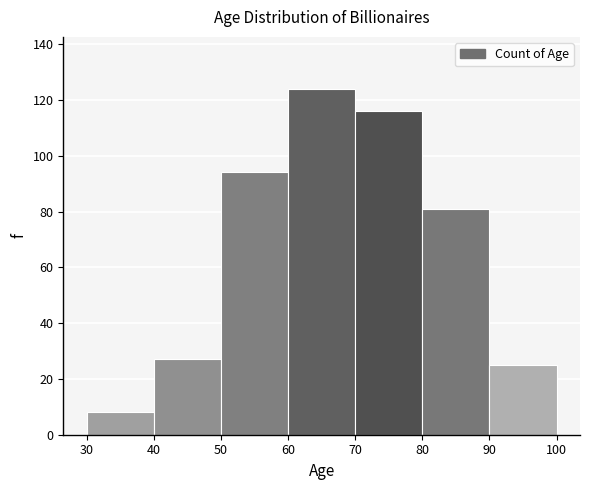

Reading left to right, list every bar in this chart as the range it spans on the x-axis followed by its height. The values are not printed on the chart, so give them approximately, as read against the axis.

30 to 40: 8
40 to 50: 28
50 to 60: 94
60 to 70: 124
70 to 80: 116
80 to 90: 82
90 to 100: 26